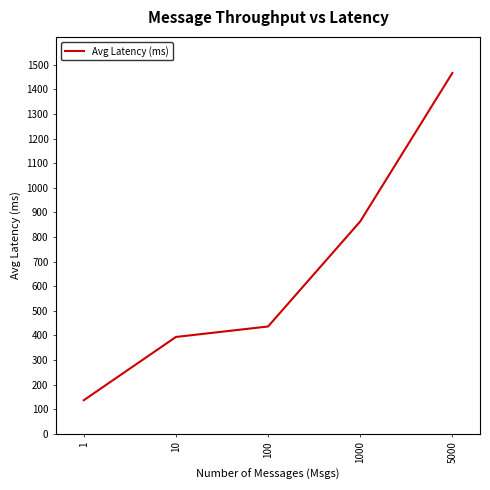

The value at 1000 is 863.2. True or false?

True